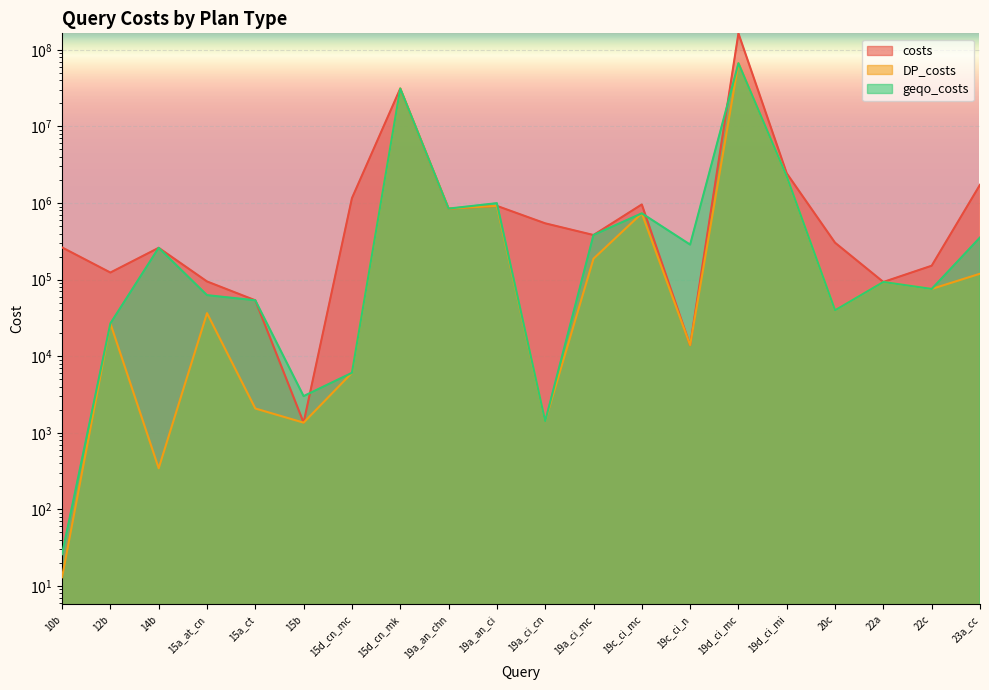

What are all the series names shown in the legend?

costs, DP_costs, geqo_costs